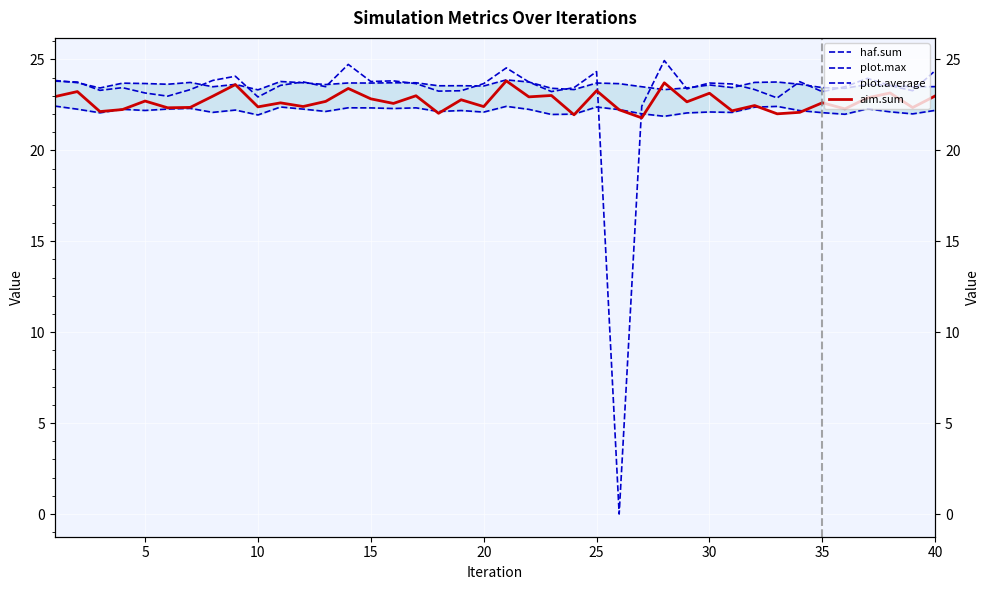

What is the difference between the second highest and minimum values in the haf.sum series?

24.7